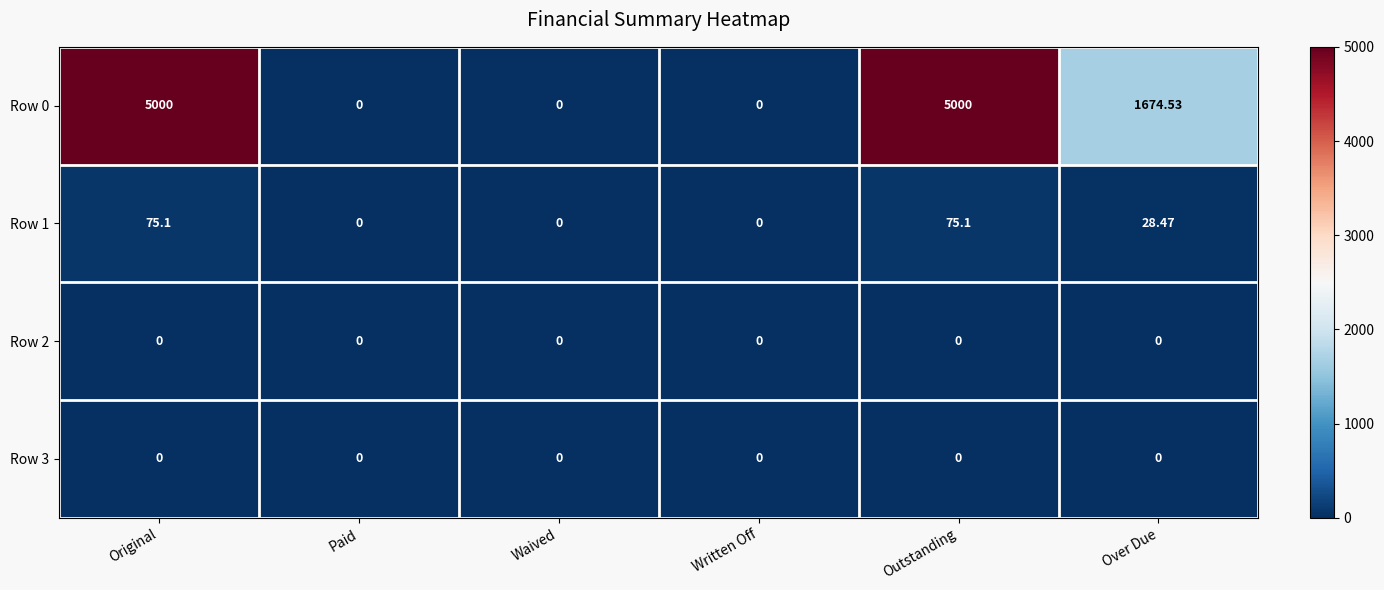

At which label does Row 1 first exceed 28?

Original